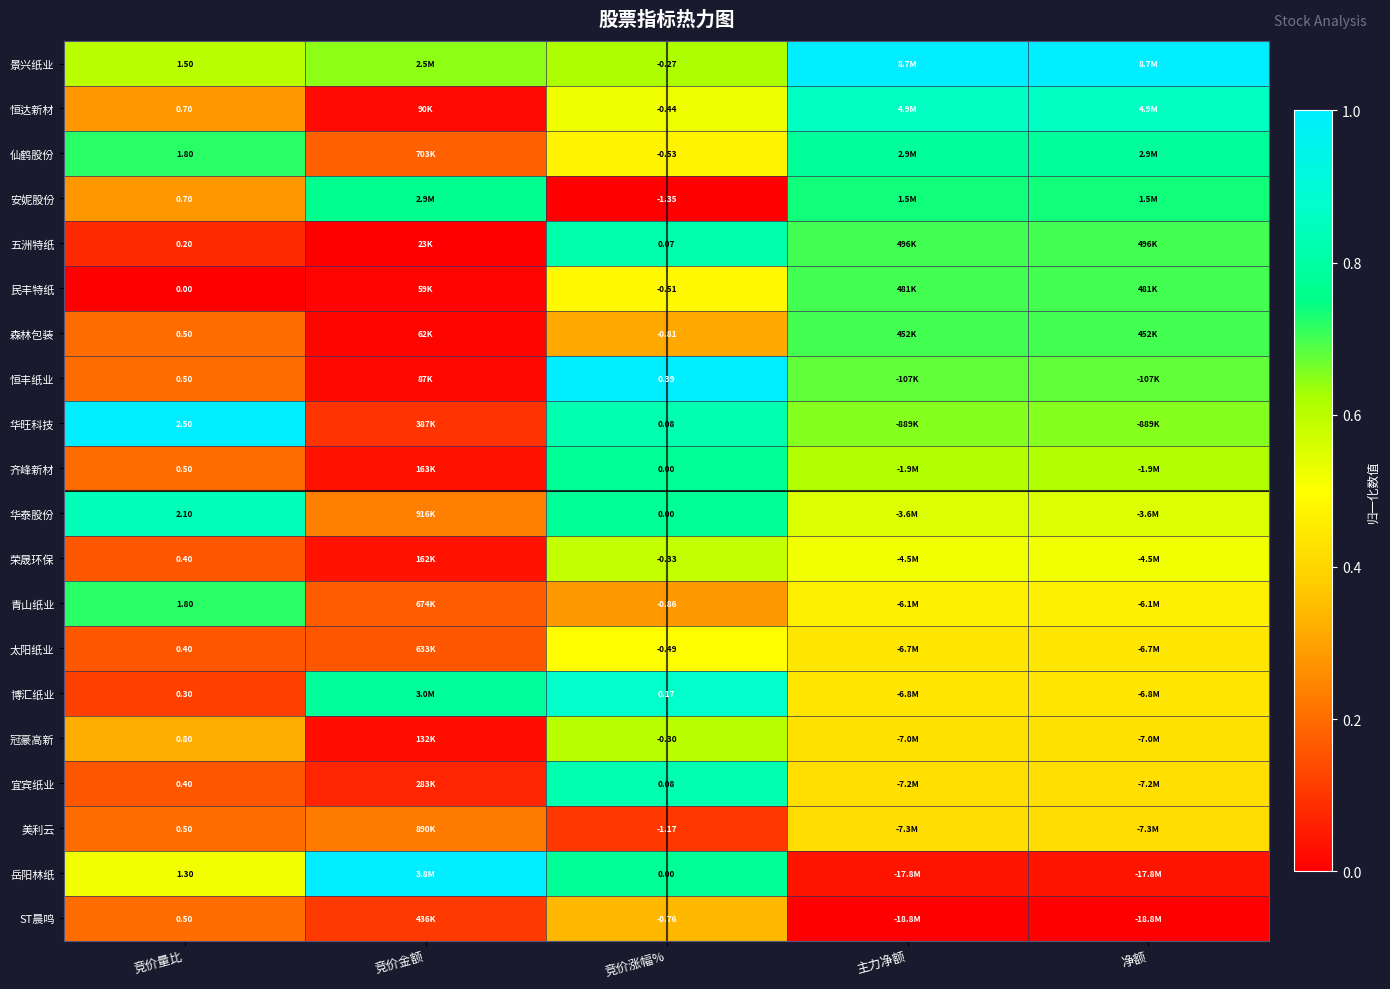

Between 竞价涨幅% and 净额, which is larger?

净额